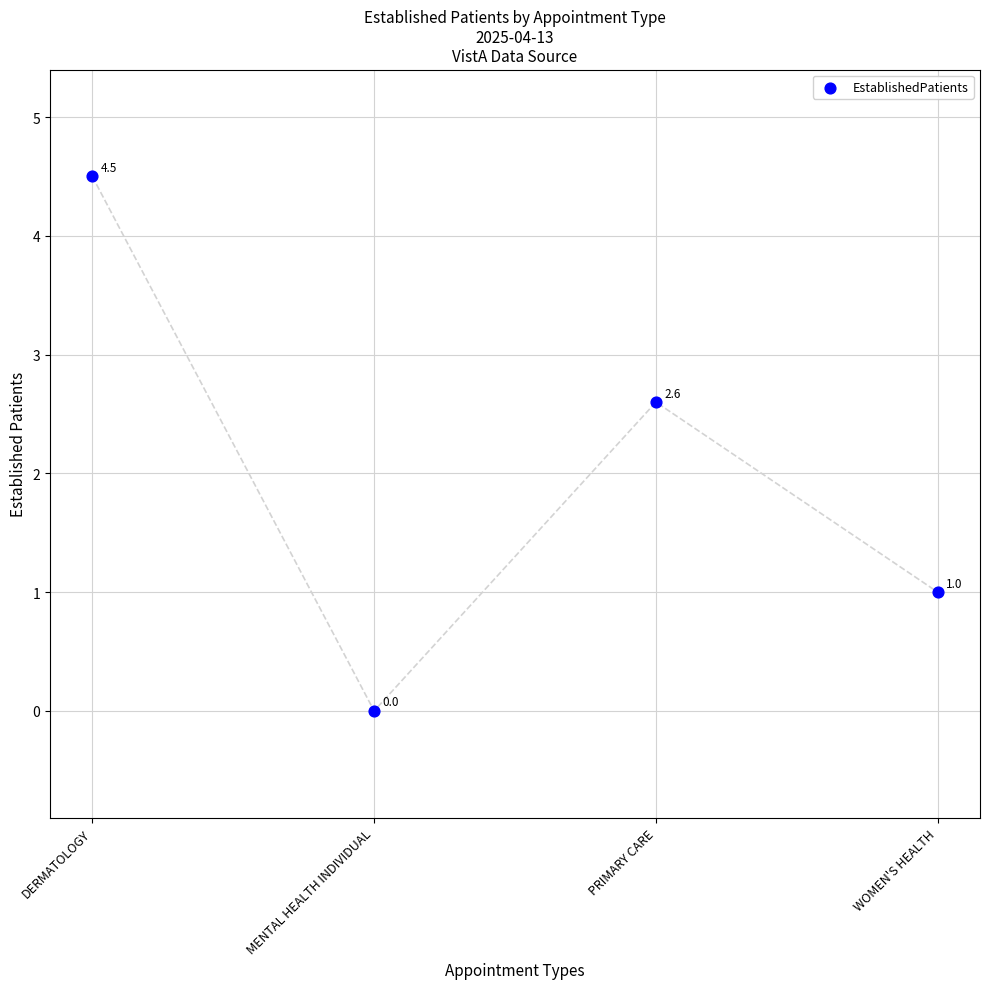

What is the average Y value?

2.0